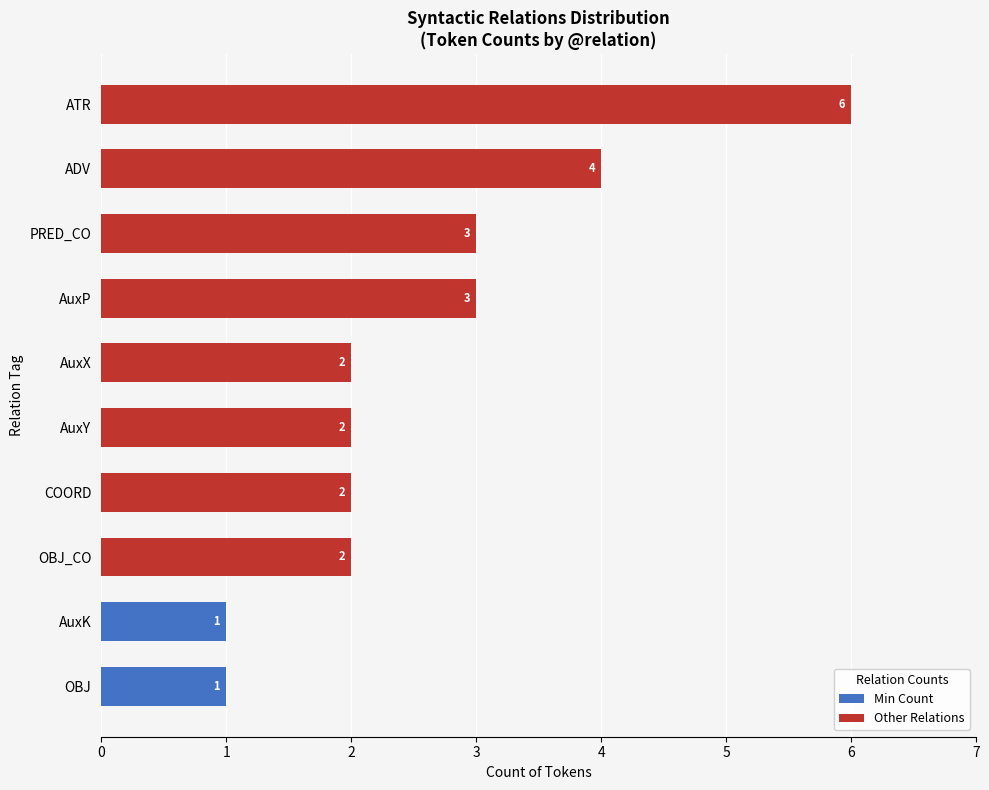

What value does the data have at PRED_CO?

3